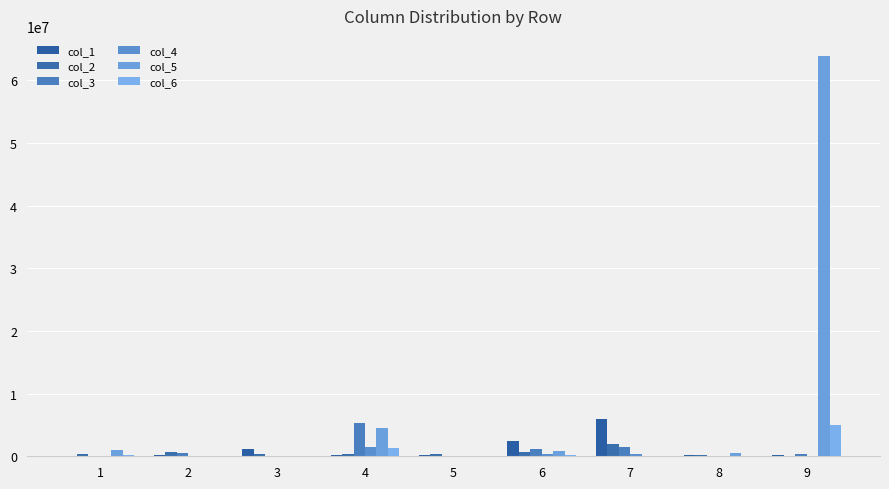

At which category is the sum across all series the highest?

9